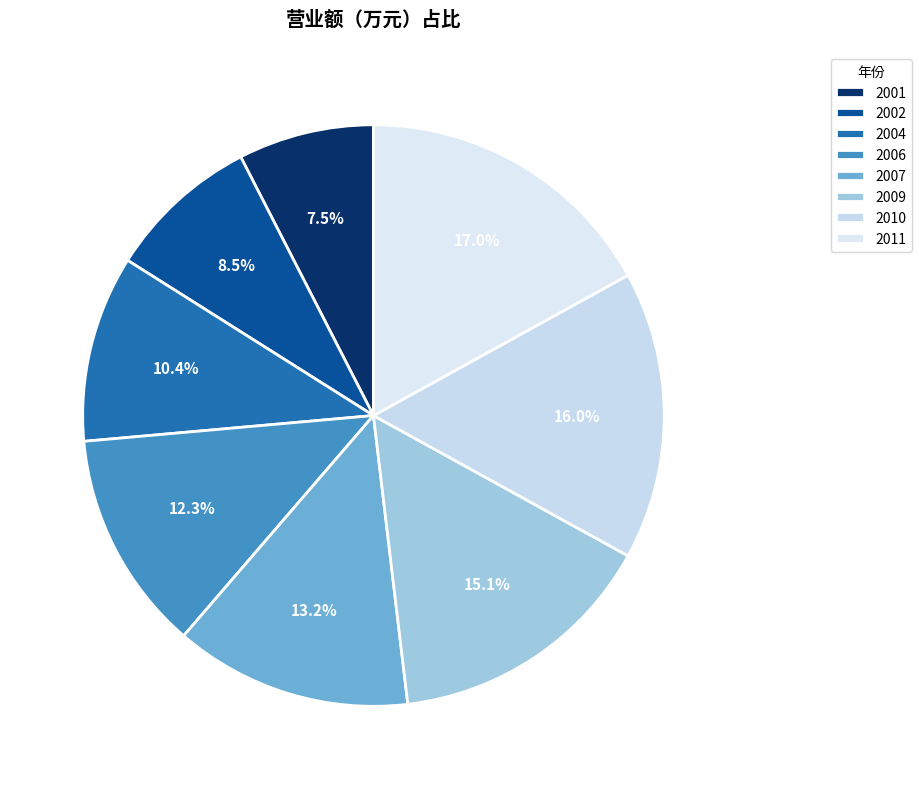

Is there a majority slice in this chart?

No